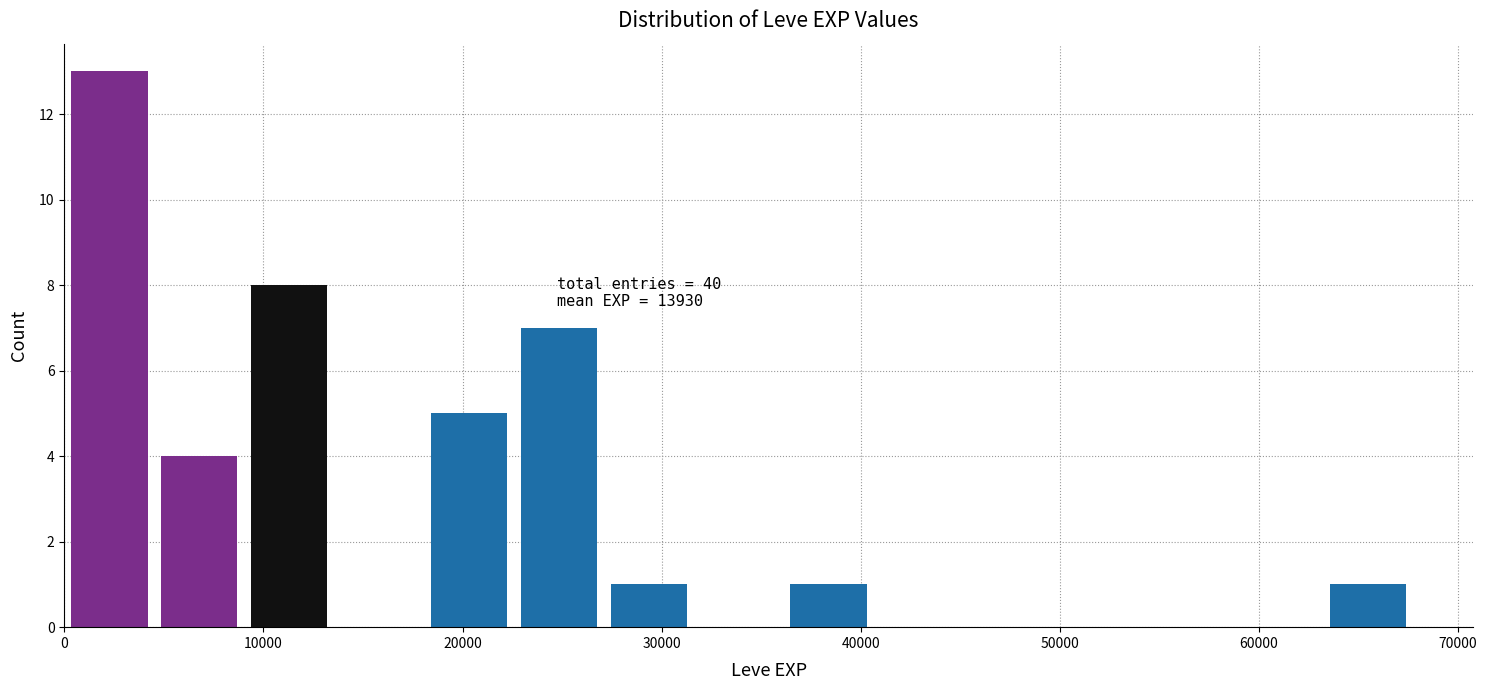

Which range on the x-axis has the tallest bar?

0 to 5000